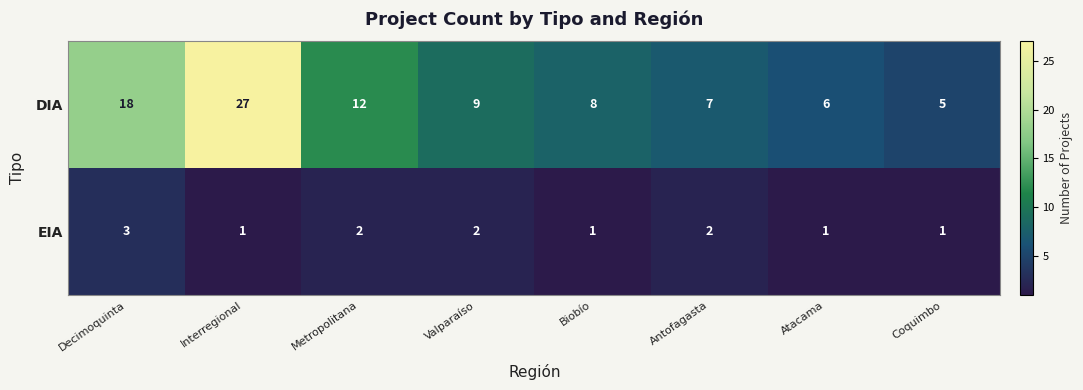

Where does the EIA series first go above 2?

Decimoquinta